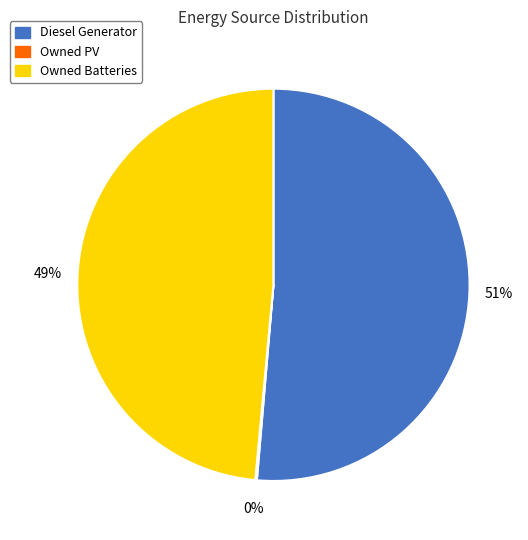

To the nearest percent, what portion does Owned Batteries represent?

49%